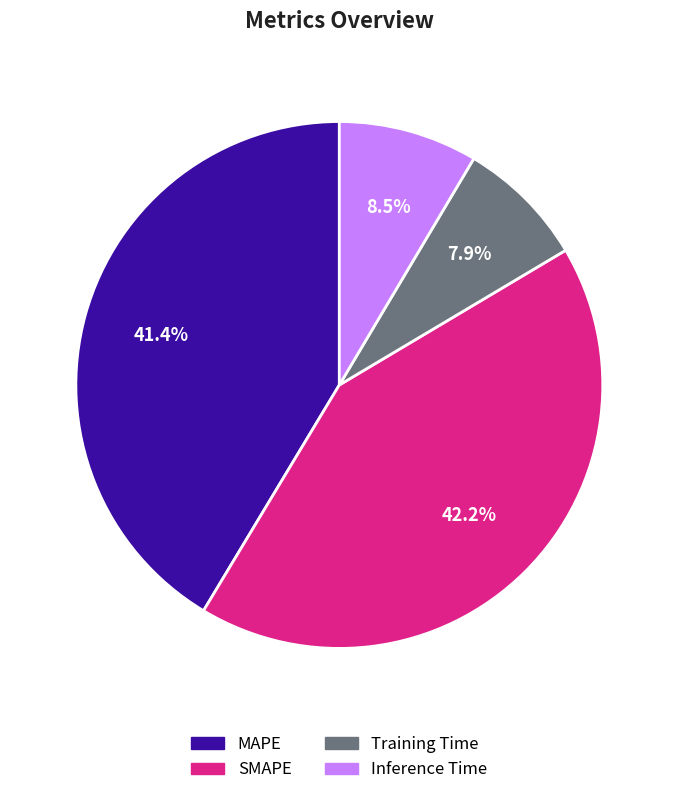

How much of the chart is everything except Inference Time?

91.5%